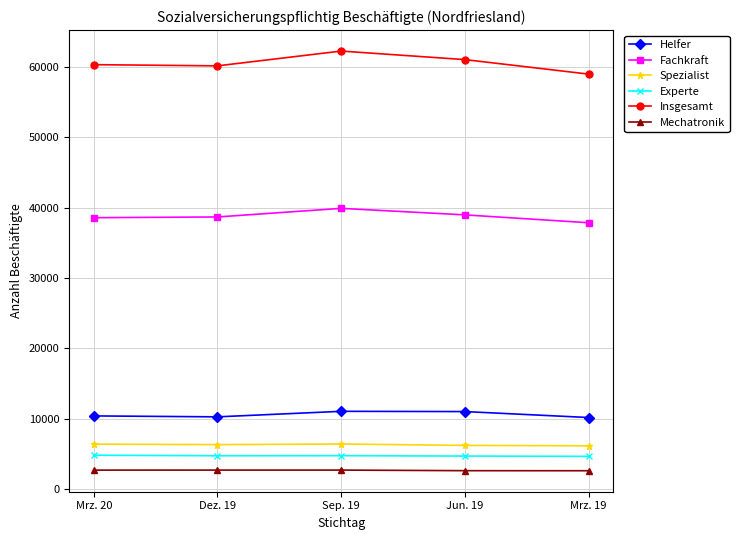

In Helfer, how many points are lower than both neighbors (excluding endpoints)?

1